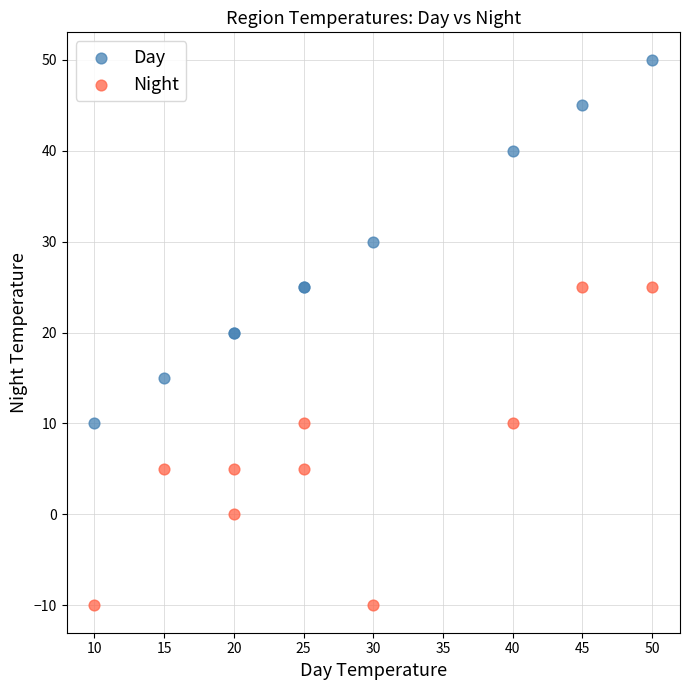

Which series contains the highest Y value?

Day